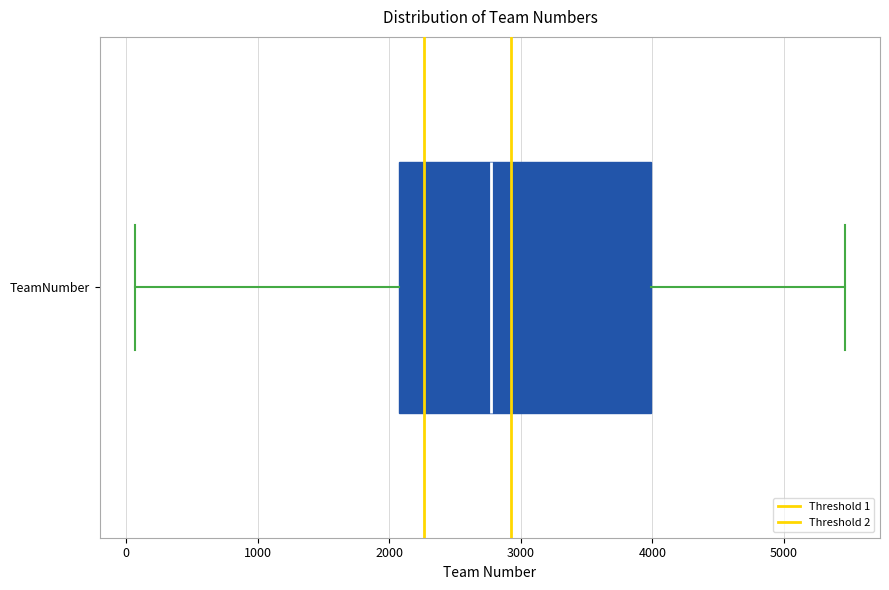

Read this box plot against the x-axis: the position of the median line, the range covered by the box, and the ends of both whiskers. The values are not printed on the chart, so give them approximately, as read against the axis.

median 2800, box 2100 to 4000, whiskers 100 to 5500